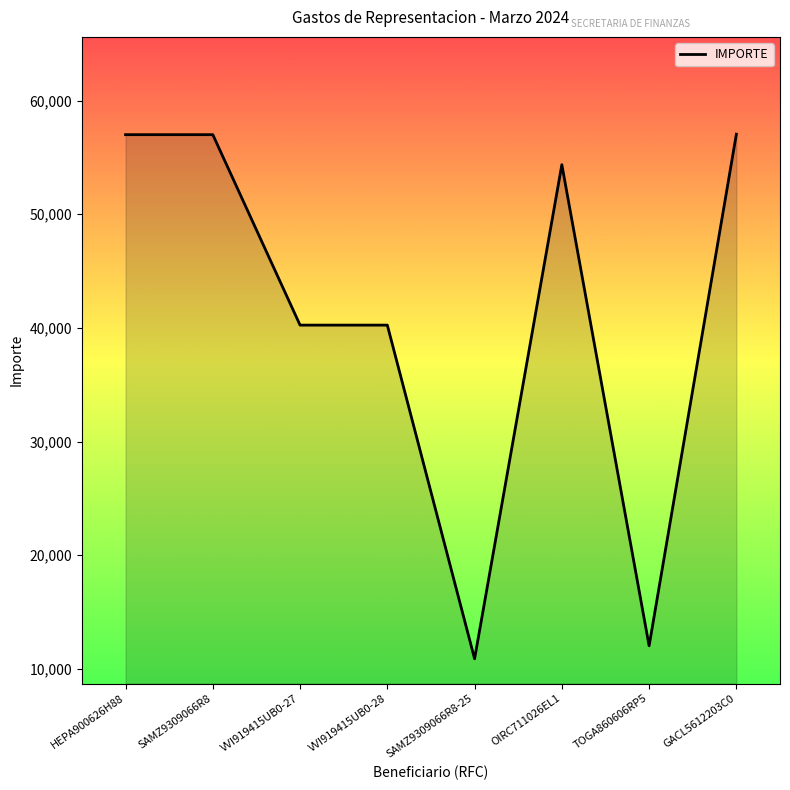

The value at SAMZ9309066R8 is 57000.0. True or false?

True